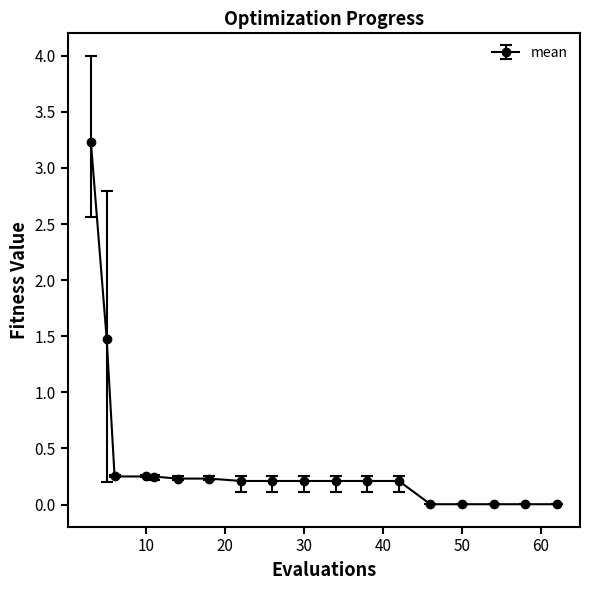

What is the average value?

0.4